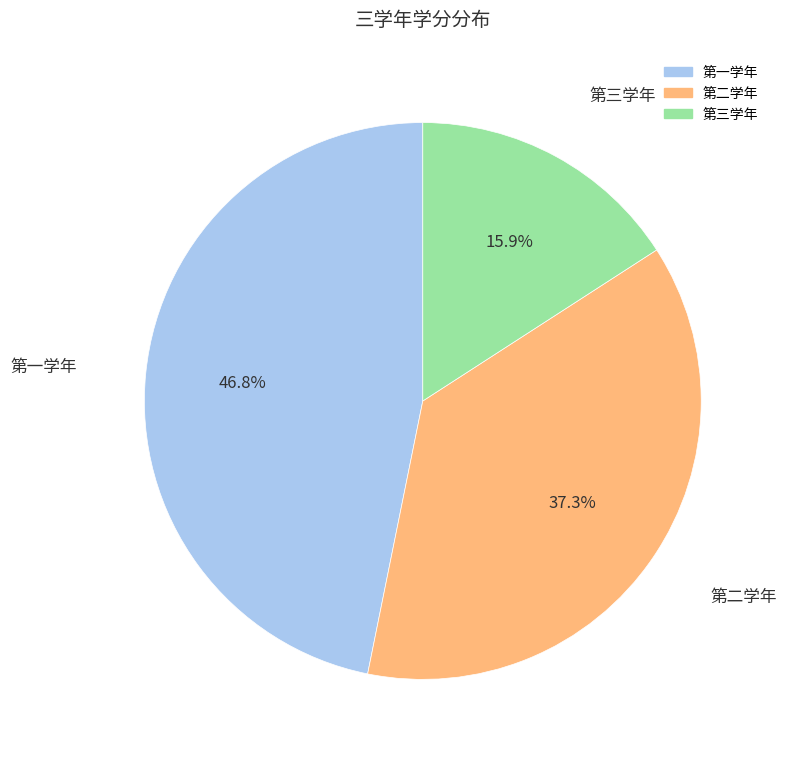

The 第二学年 slice represents 37% of the pie. True or false?

True